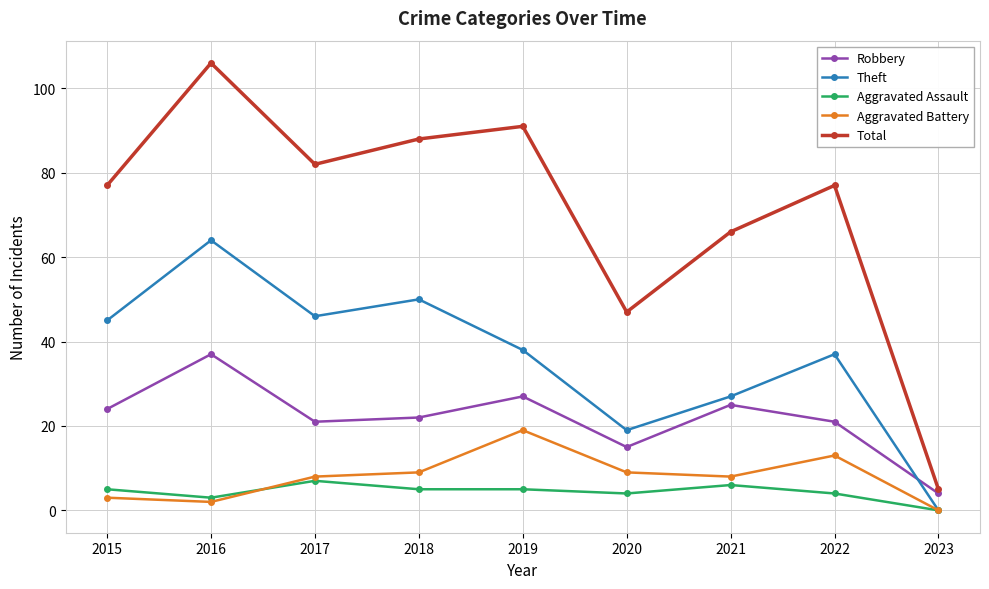

Rank the series by their maximum value, from lowest to highest.

Aggravated Assault, Aggravated Battery, Robbery, Theft, Total